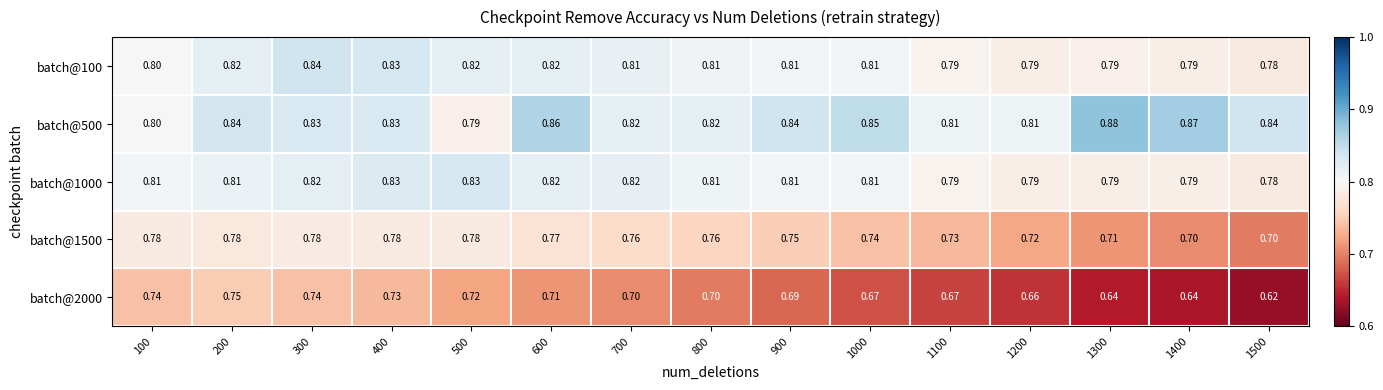

Is the value of batch@100 at 600 greater than the value of batch@1500 at 200?

Yes